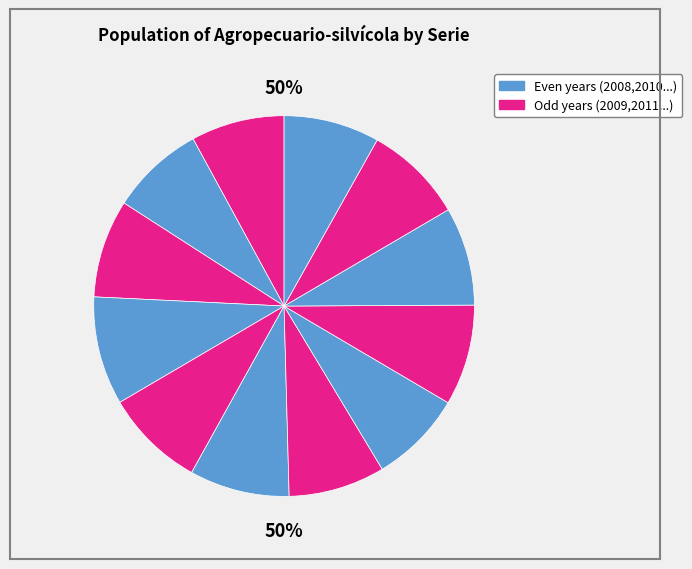

To the nearest percent, what is the difference between the largest and smallest slice percentages?

1%